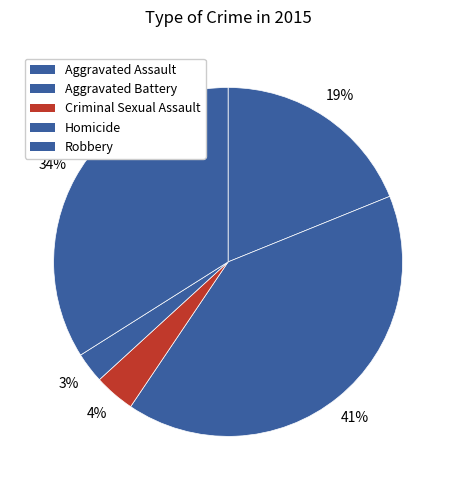

To the nearest percent, what is the combined percentage of Robbery and Aggravated Assault?

53%